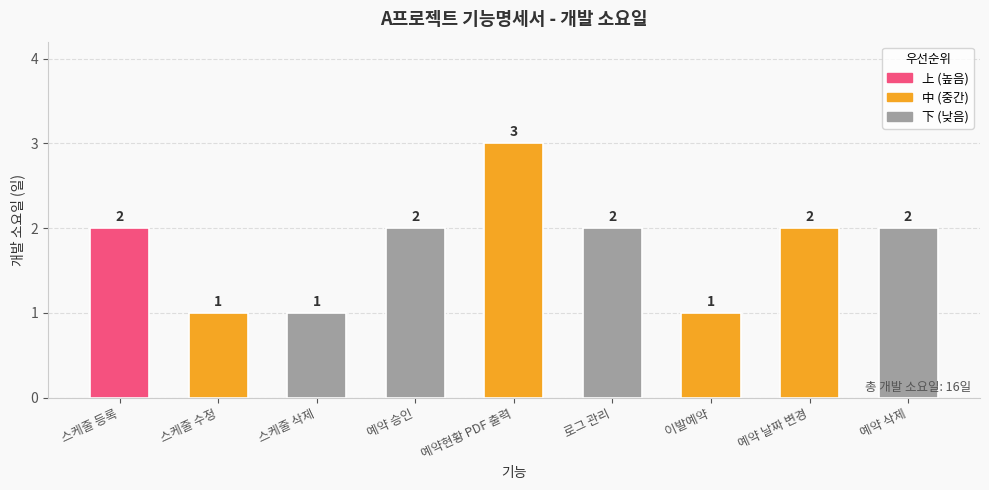

What is the value of the 2nd bar from the left?

1